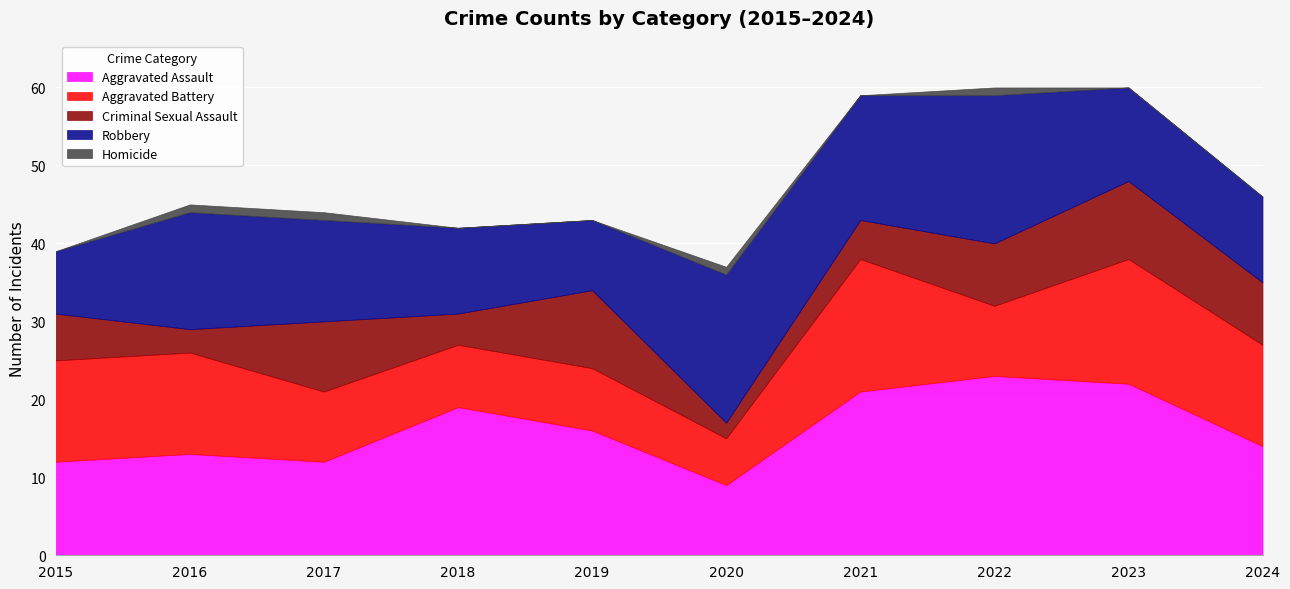

True or false: Aggravated Assault has a value of 5 at 2018.

False